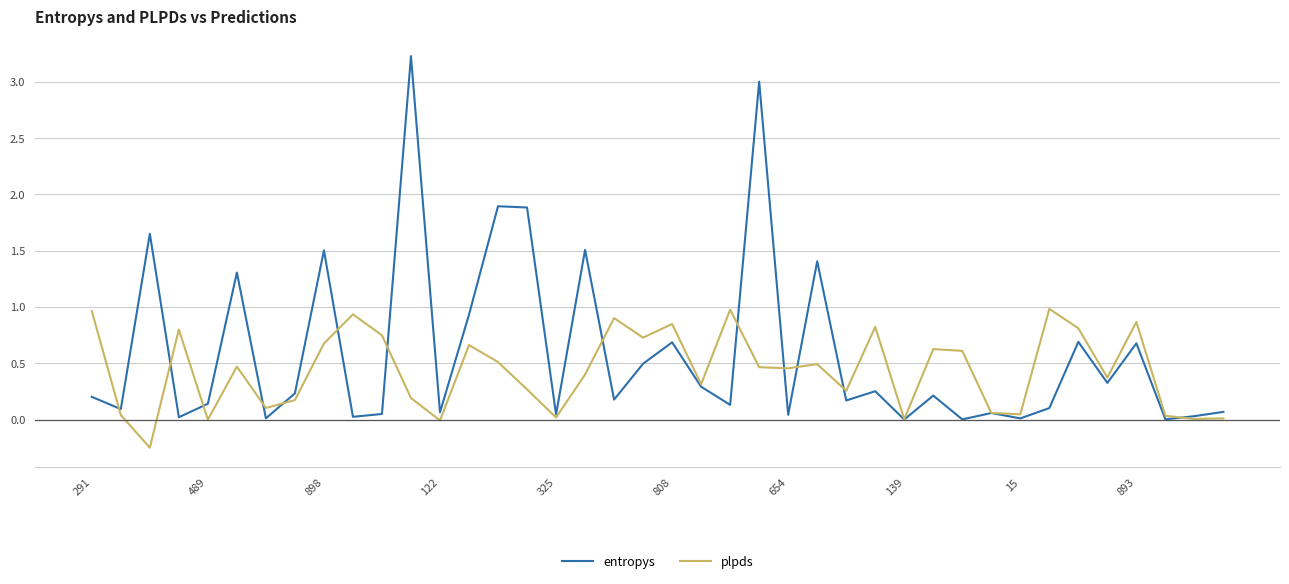

Which series has the largest total across all categories?

entropys